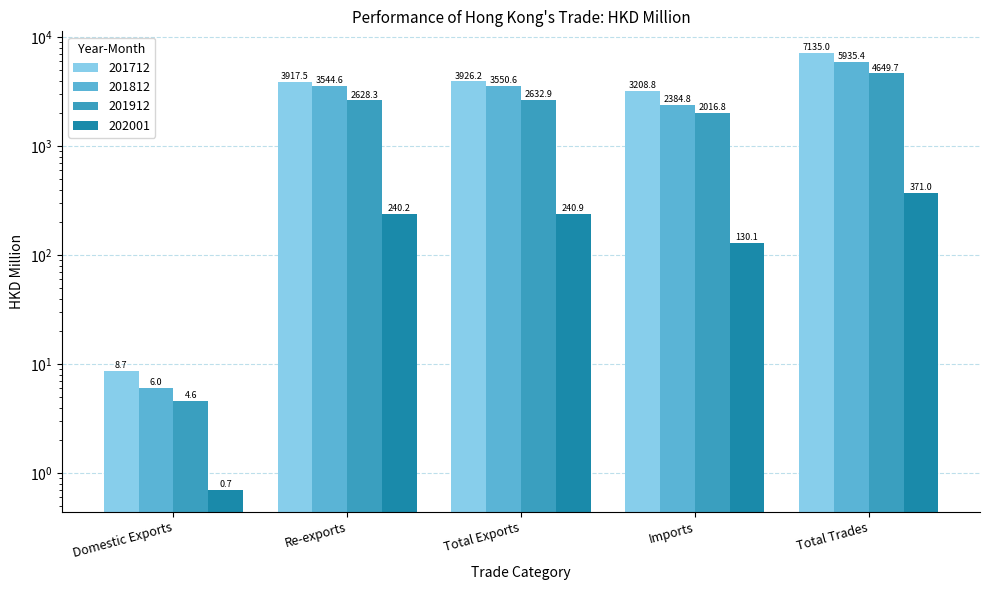

Where does the 201712 series first go above 3917?

Re-exports